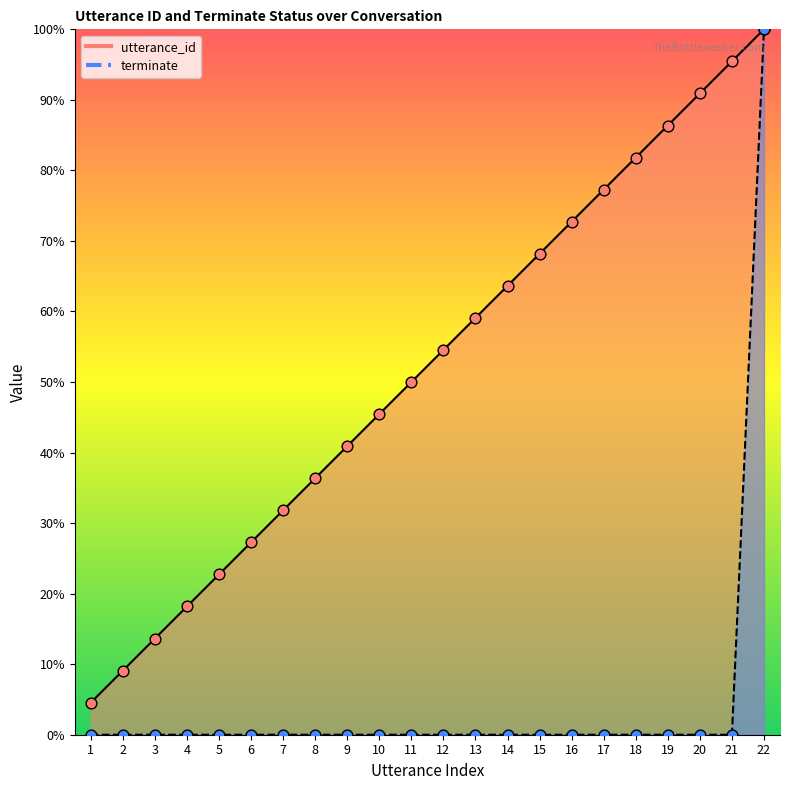

Which series contains the highest Y value?

utterance_id